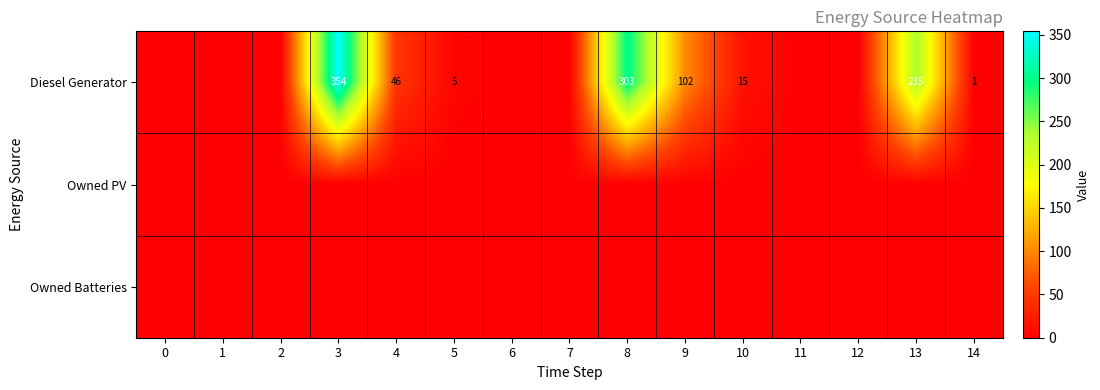

At which category is the sum across all series the highest?

3